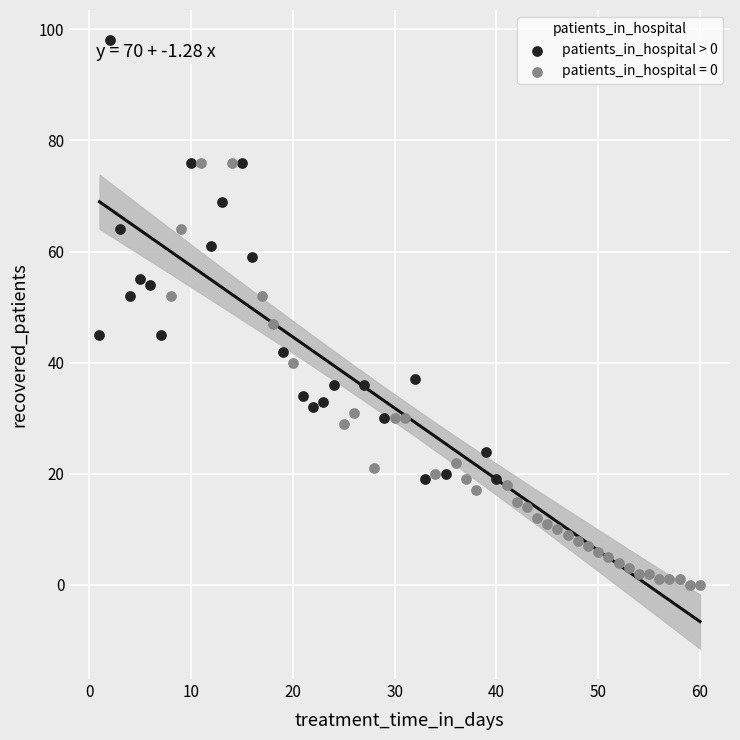

Which series reaches the maximum Y coordinate?

patients_in_hospital > 0